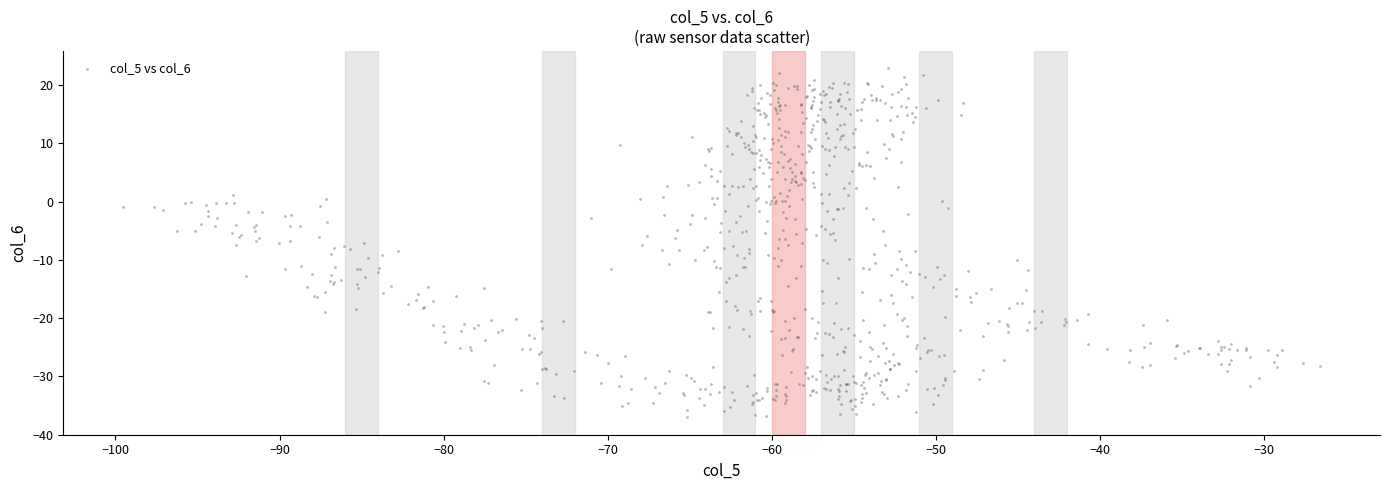

What is the range of X values (max minus min)?

73.0